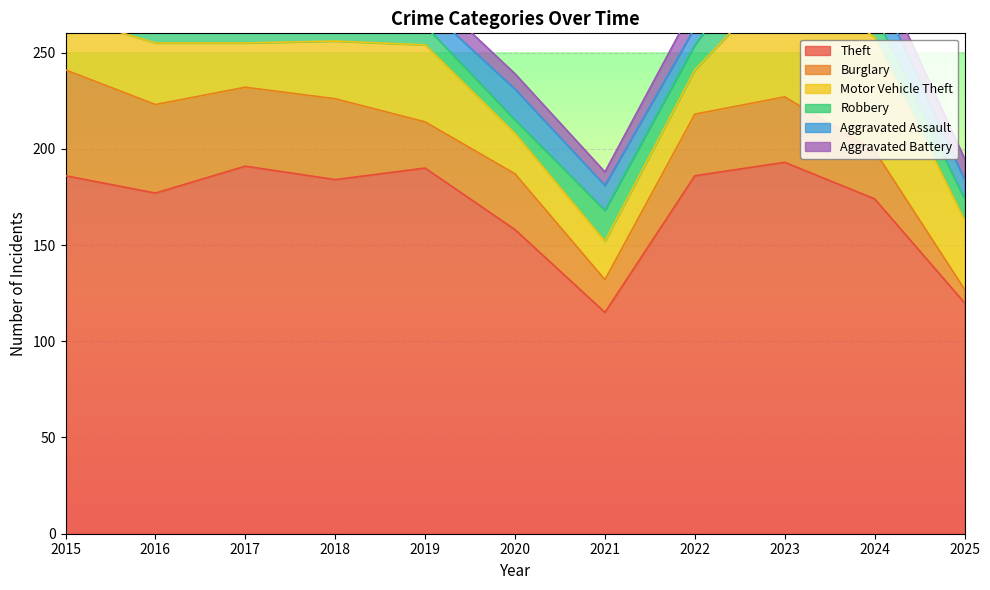

What is the value of the Aggravated Assault point at the 1st from the left?

6